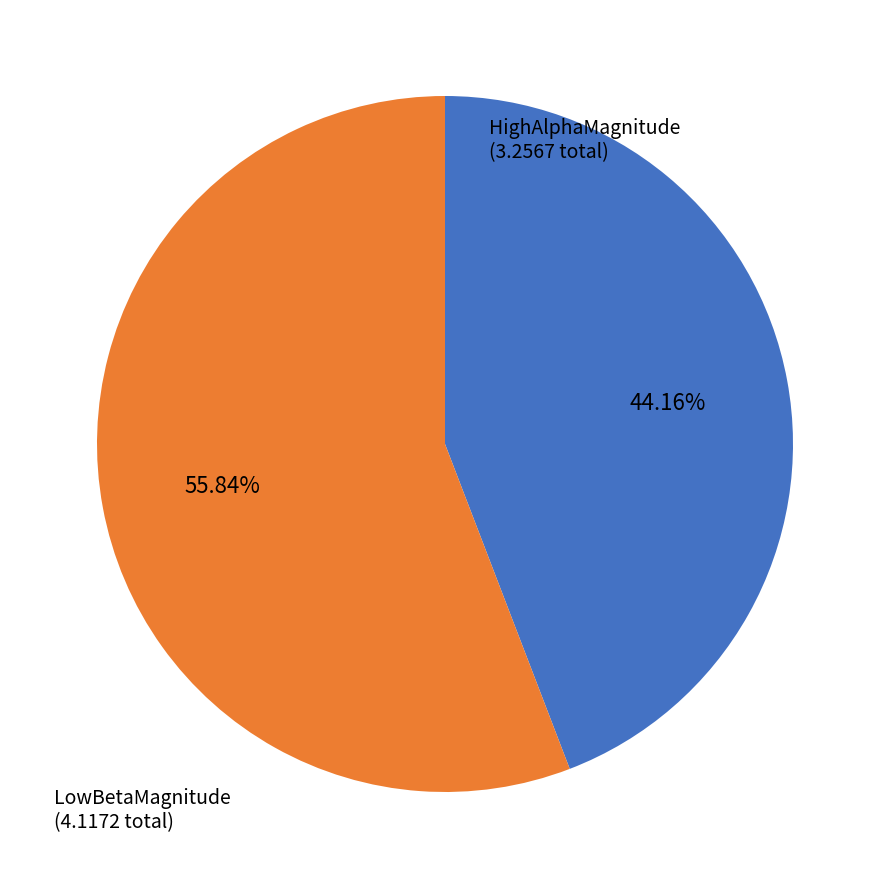

Does any single category account for the majority?

Yes